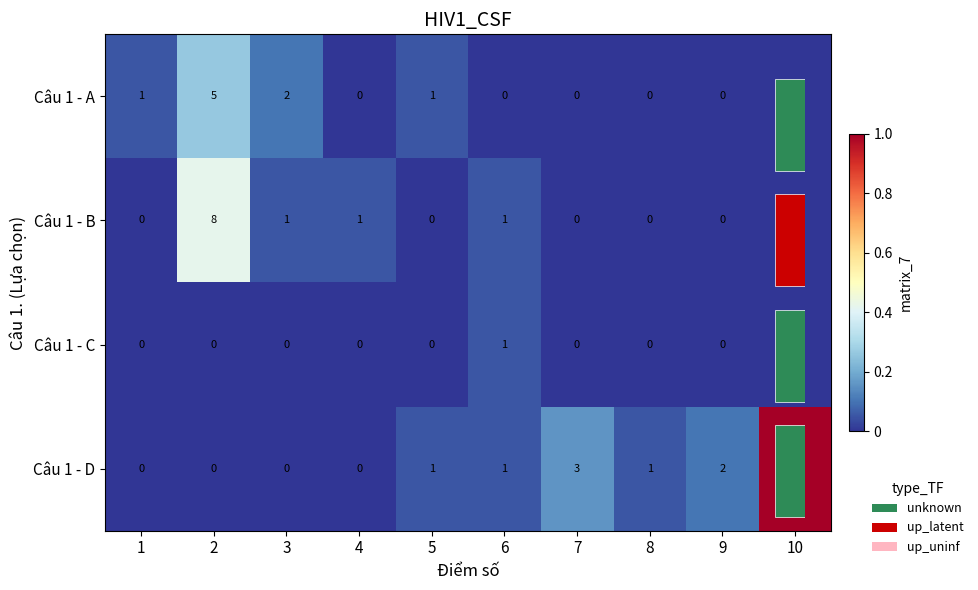

True or false: Câu 1 - C has a value of 0.0 at 10.

True